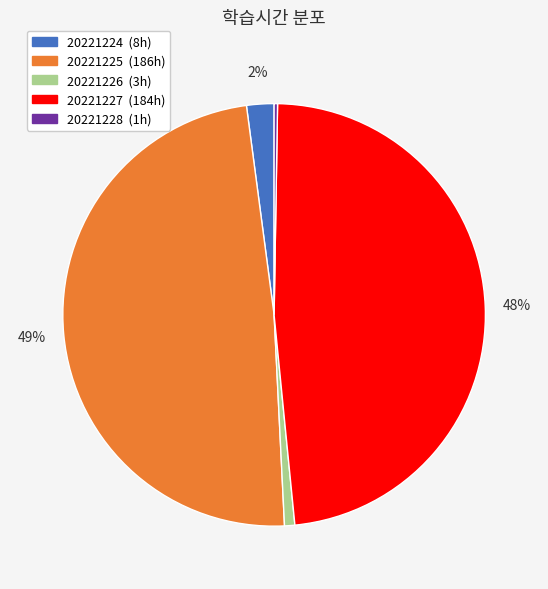

To the nearest percent, what percentage of the pie is 20221225?

49%